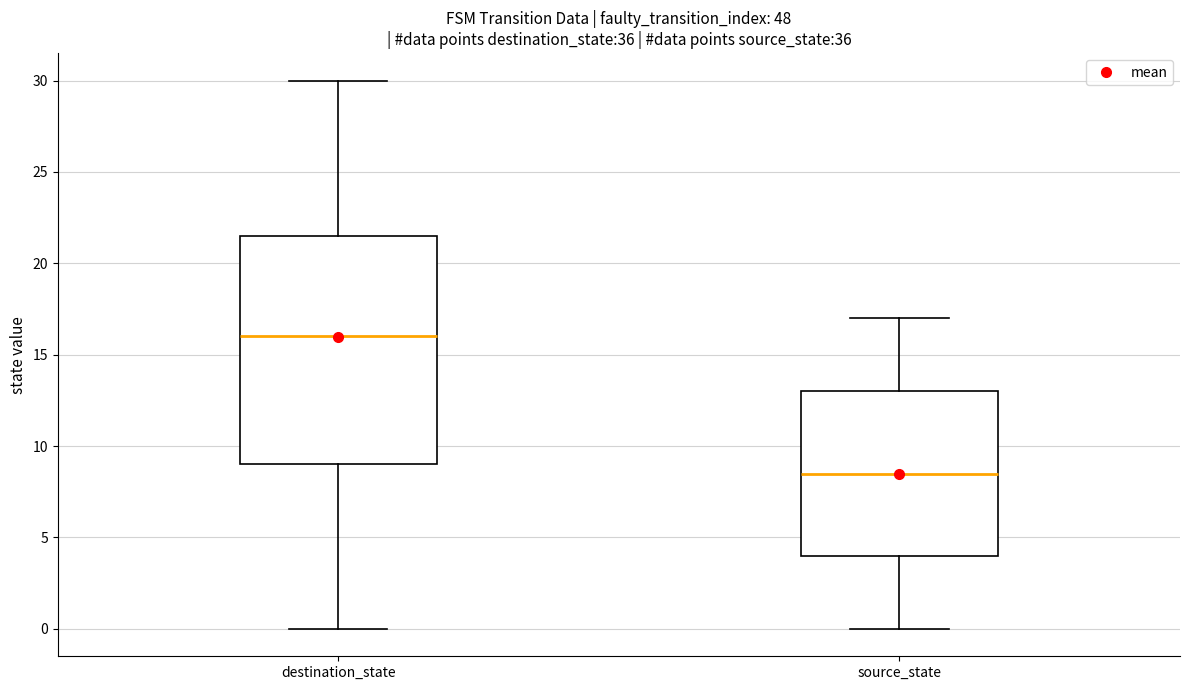

Which box's median line is the highest?

destination_state